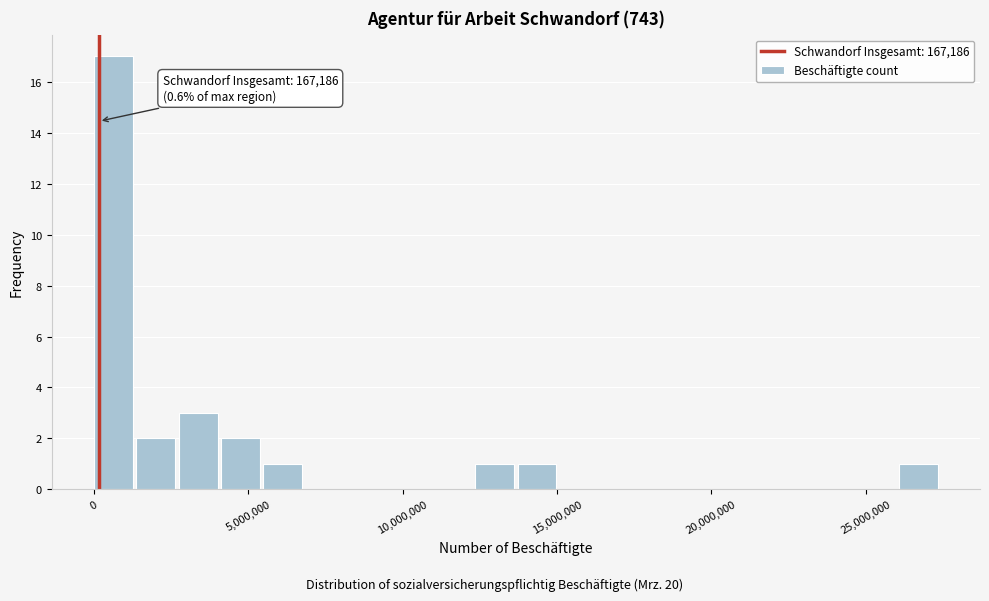

Around what value on the x-axis is the tallest bar? Give the approximate position of its centre, as read against the axis.

500000